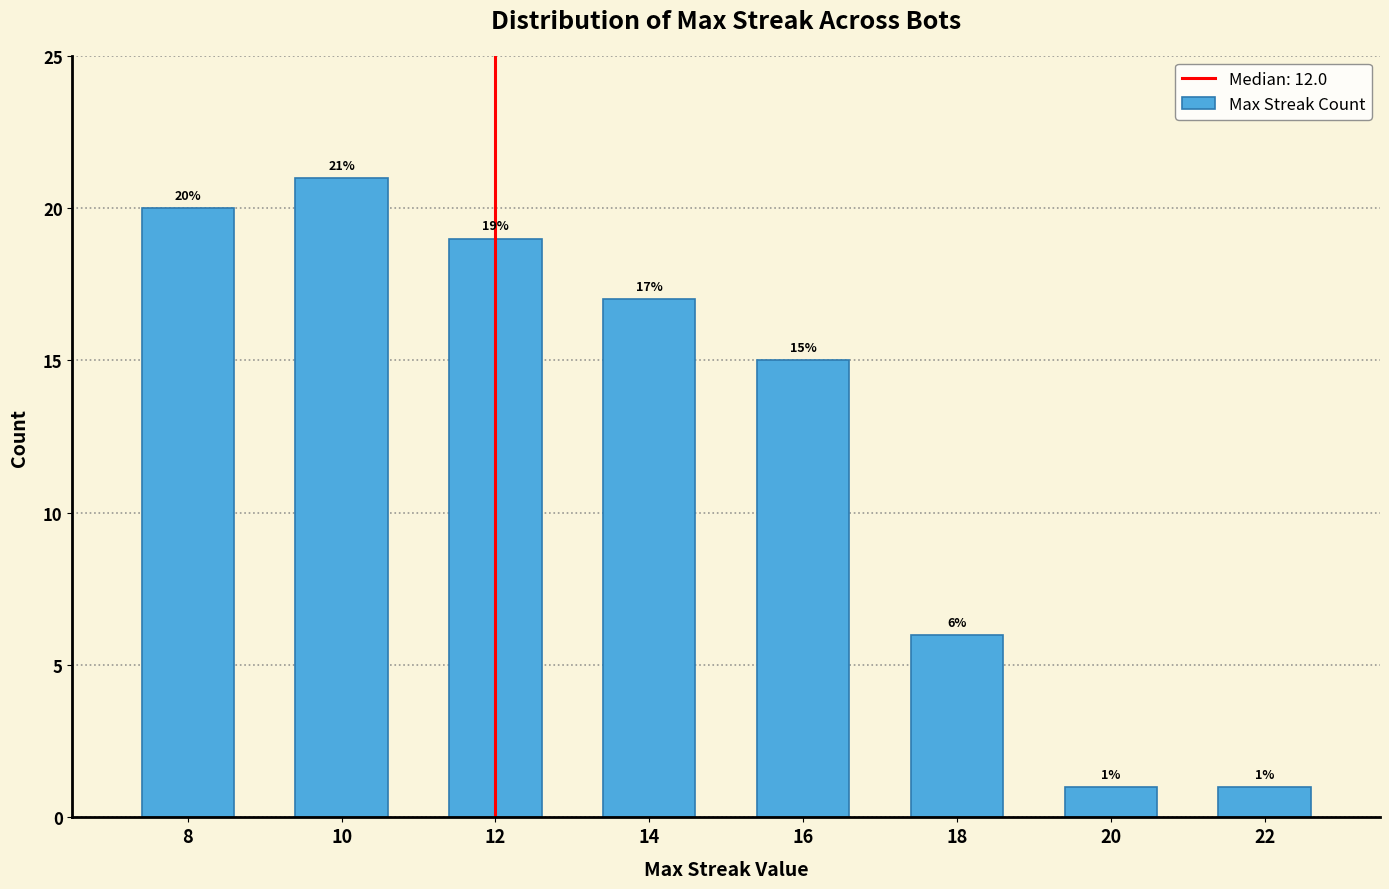

Reading right to left, extract all data points from this chart.

1	1	6	15	17	19	21	20